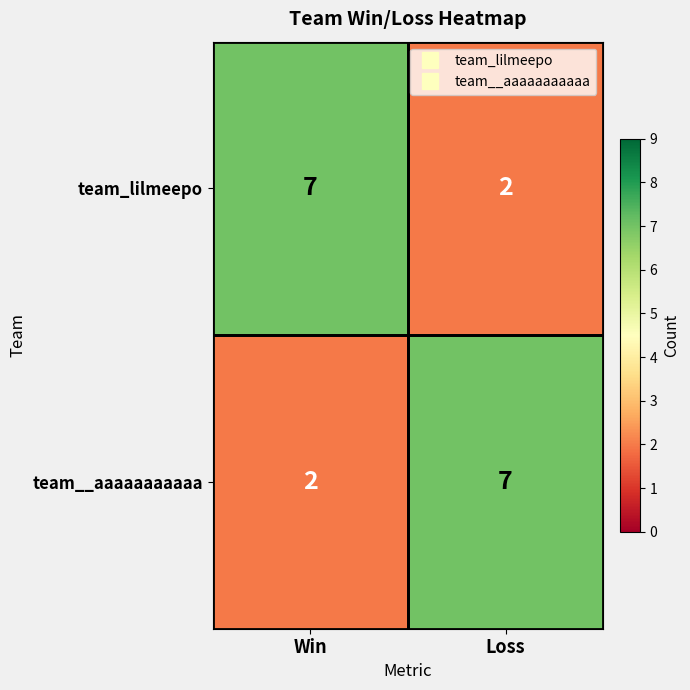

Where is team_lilmeepo nearest to the value 4?

Loss